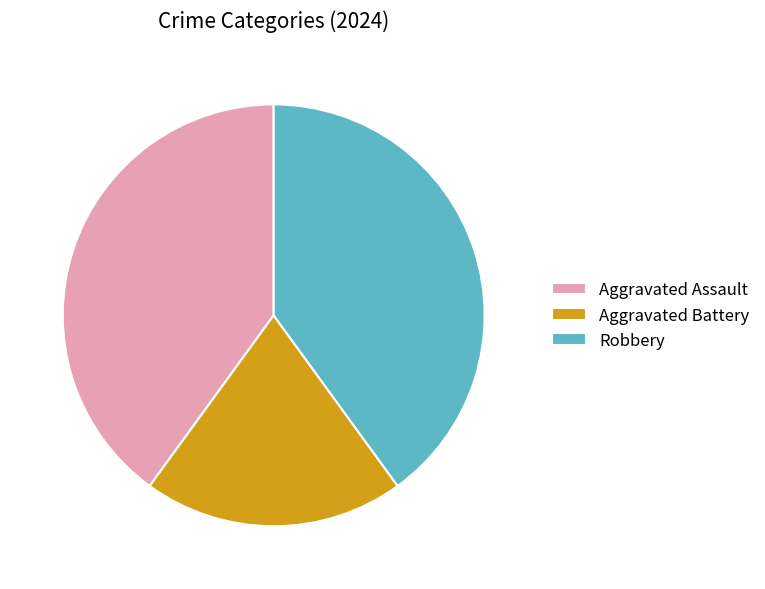

Which category has the smallest portion of the pie?

Aggravated Battery